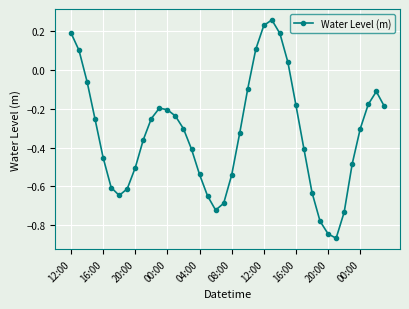

What is the difference between the second highest and second lowest values?

1.1